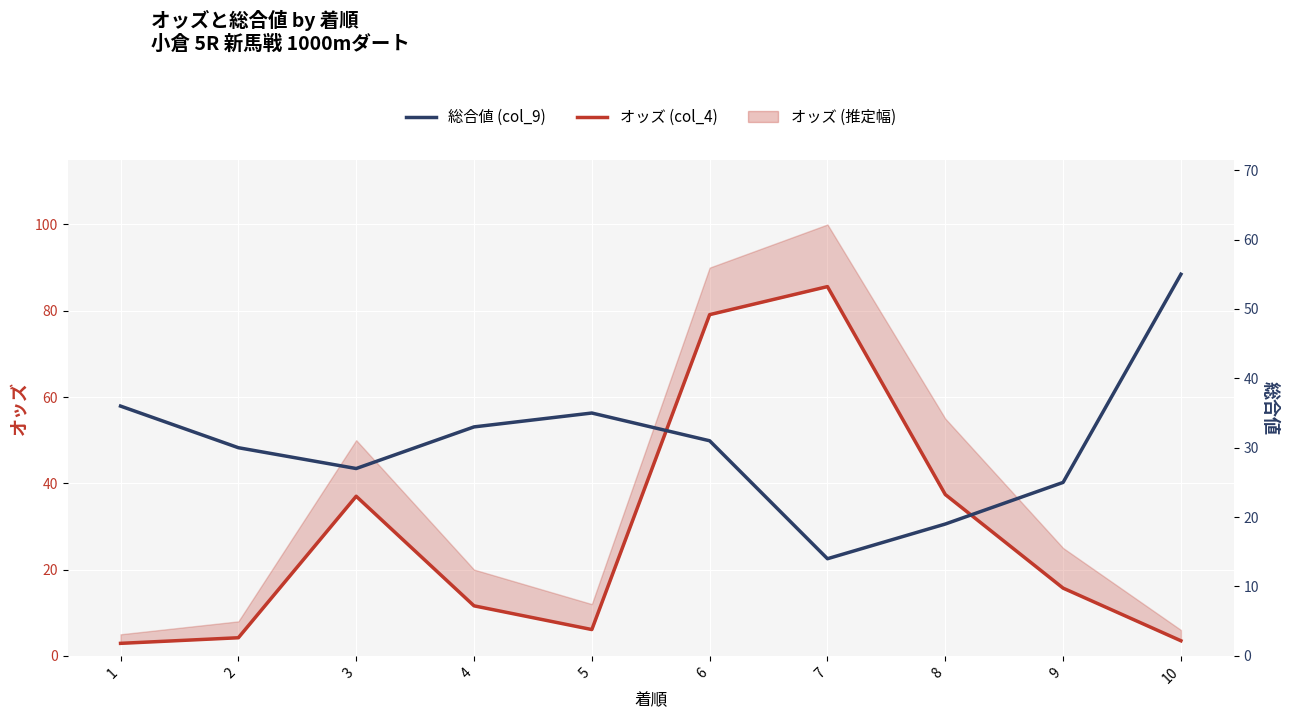

Which series has the widest spread of values?

オッズ (col_4)